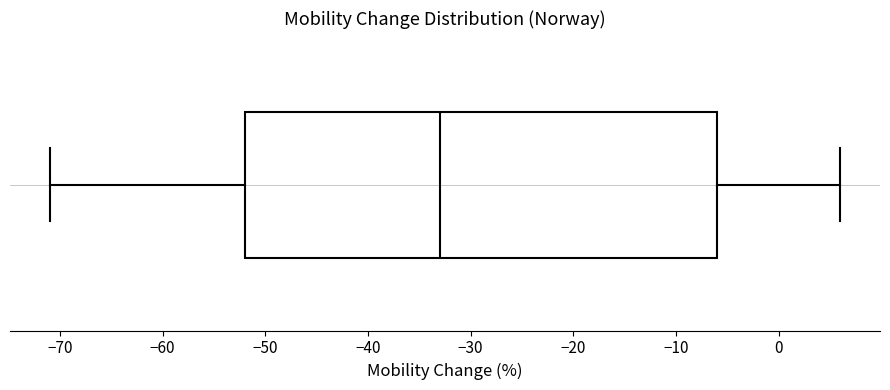

Read this box plot against the x-axis: the position of the median line, the range covered by the box, and the ends of both whiskers. The values are not printed on the chart, so give them approximately, as read against the axis.

median -33, box -52 to -6, whiskers -71 to 6